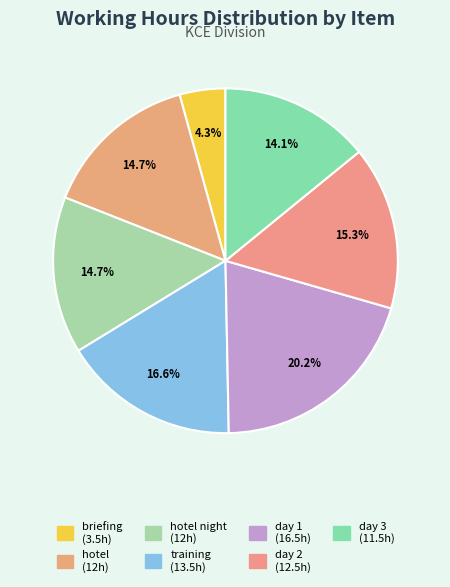

Count the number of slices in the pie.

7